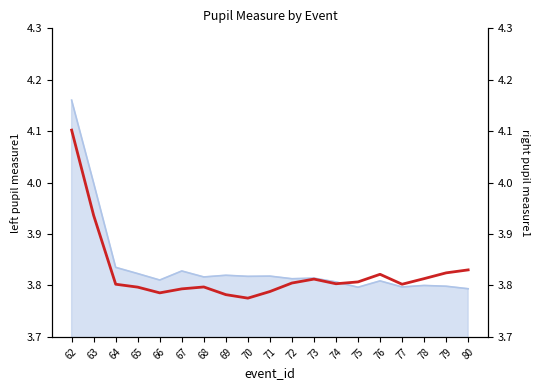

Approximately how many times larger is the value at 79 compared to 71?

1.0